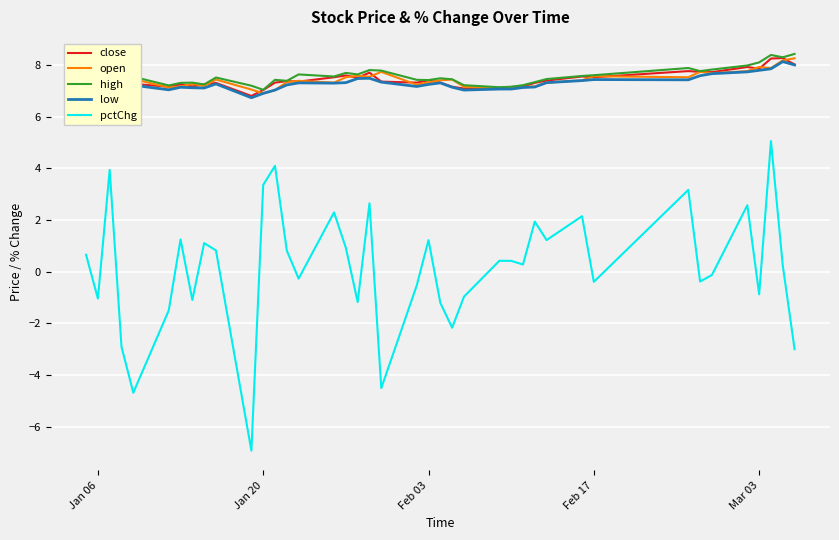

What is the greatest value displayed?

8.4